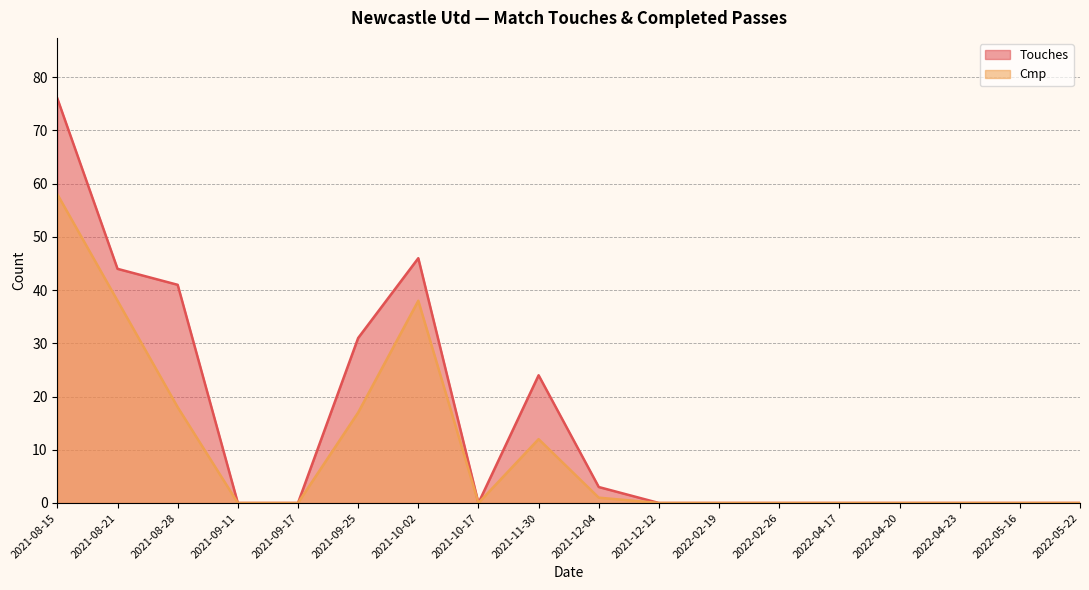

How many interior local peaks does the Cmp series have?

2